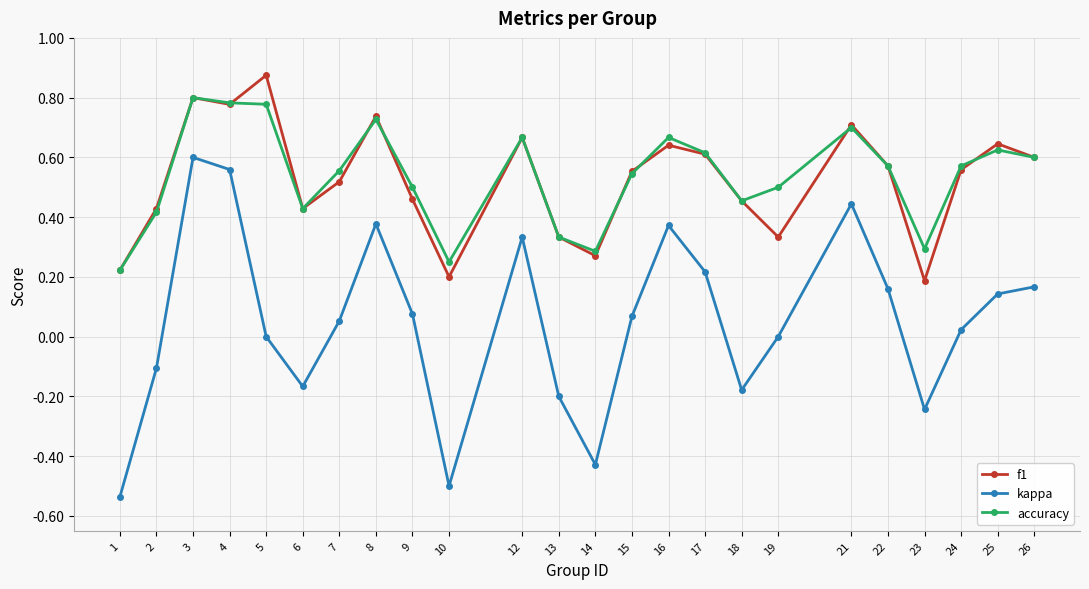

What is the total value across all series at 25?

1.4